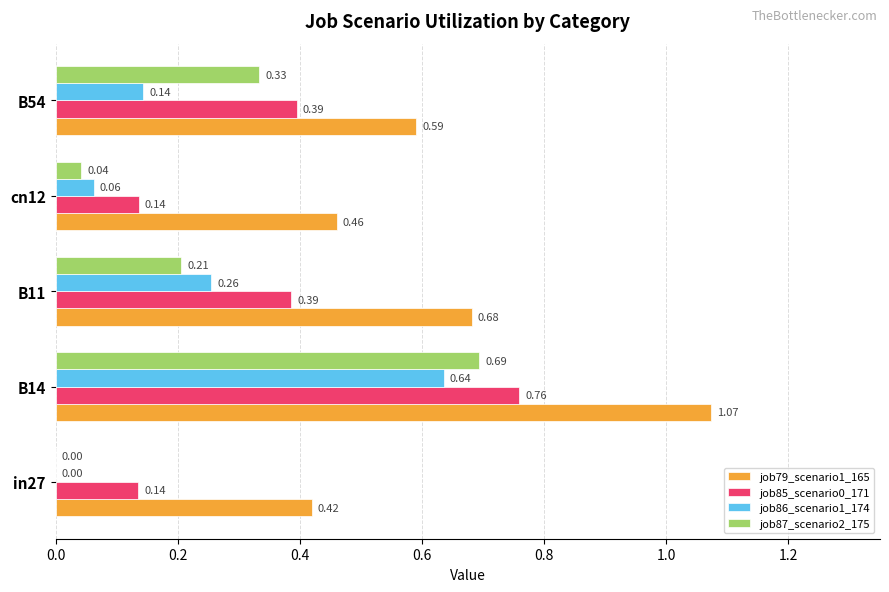

Which series has the largest total across all categories?

job79_scenario1_165